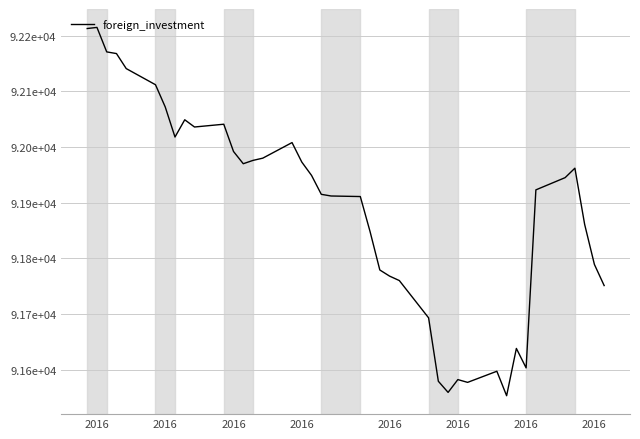

Does the chart have visible grid lines?

Yes